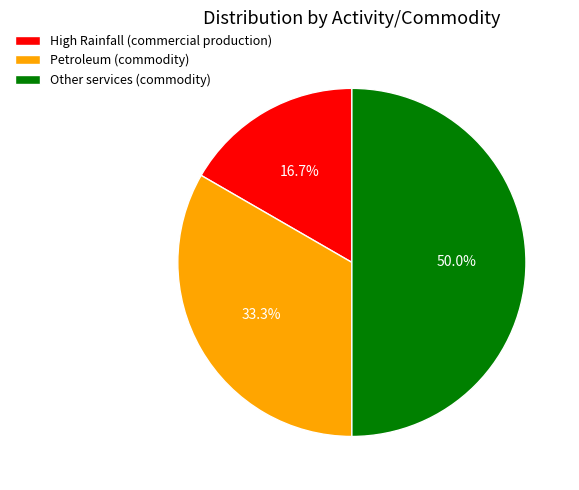

How many slices are in this pie chart?

3